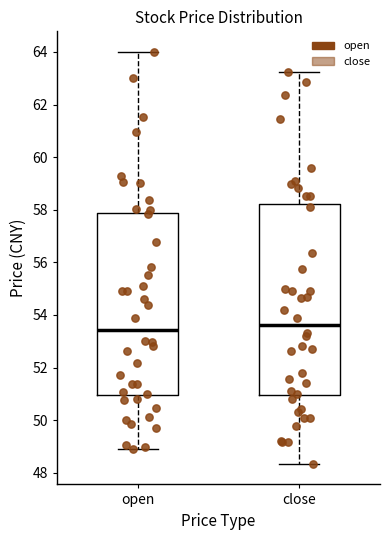

Reading left to right, transcribe this box plot: for each box, give where its median line is, the range the box spans, and where its two whiskers end, as read against the y-axis. The values are not printed on the chart, so give them approximately, as read against the axis.

open: median 53.4, box 51.0 to 57.8, whiskers 49.0 to 64.0
close: median 53.6, box 51.0 to 58.2, whiskers 48.4 to 63.2